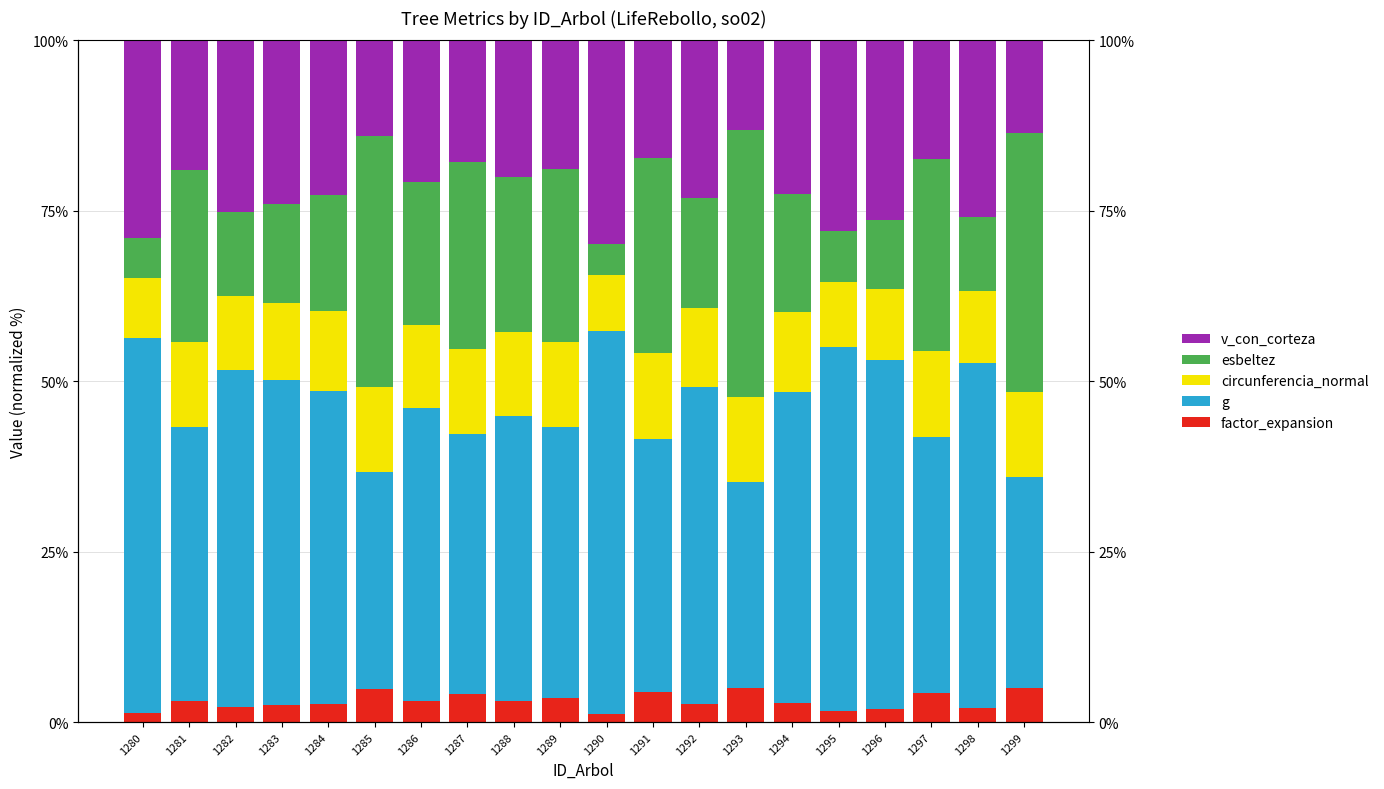

What is the sum of all v_con_corteza values?

428.9